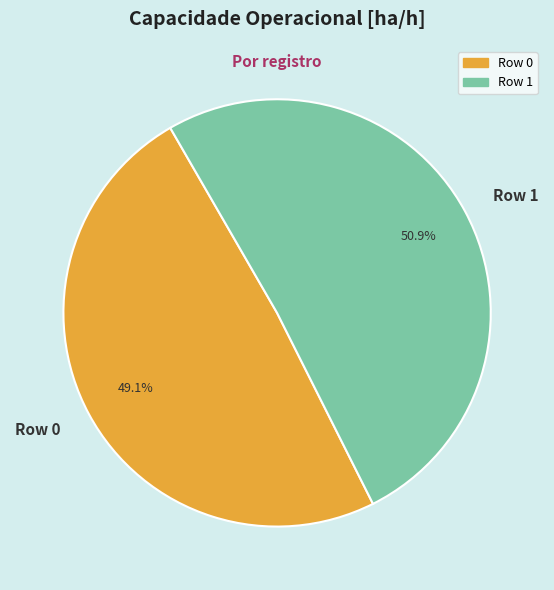

To the nearest percent, what portion does Row 0 represent?

49%